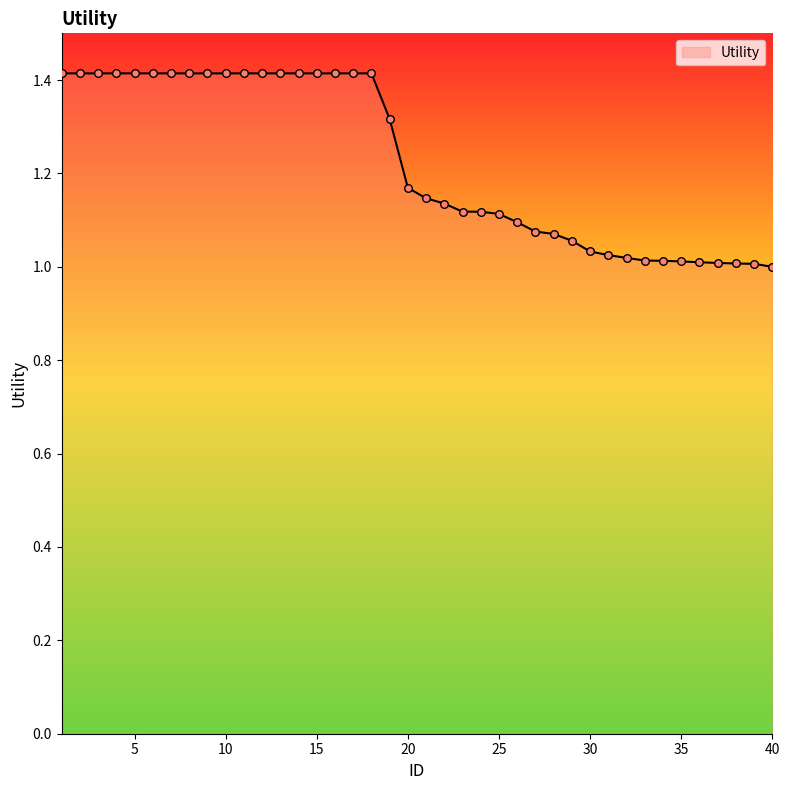

What is the maximum value shown in the chart?

1.4